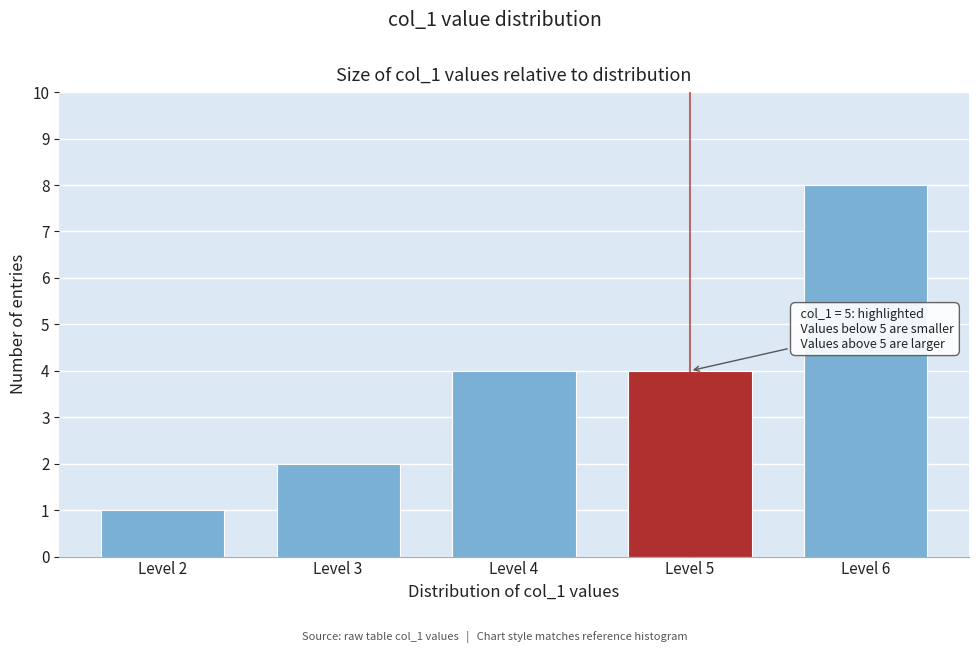

Reading left to right, transcribe all the data shown in this chart.

Level 2=1	Level 3=2	Level 4=4	Level 5=4	Level 6=8